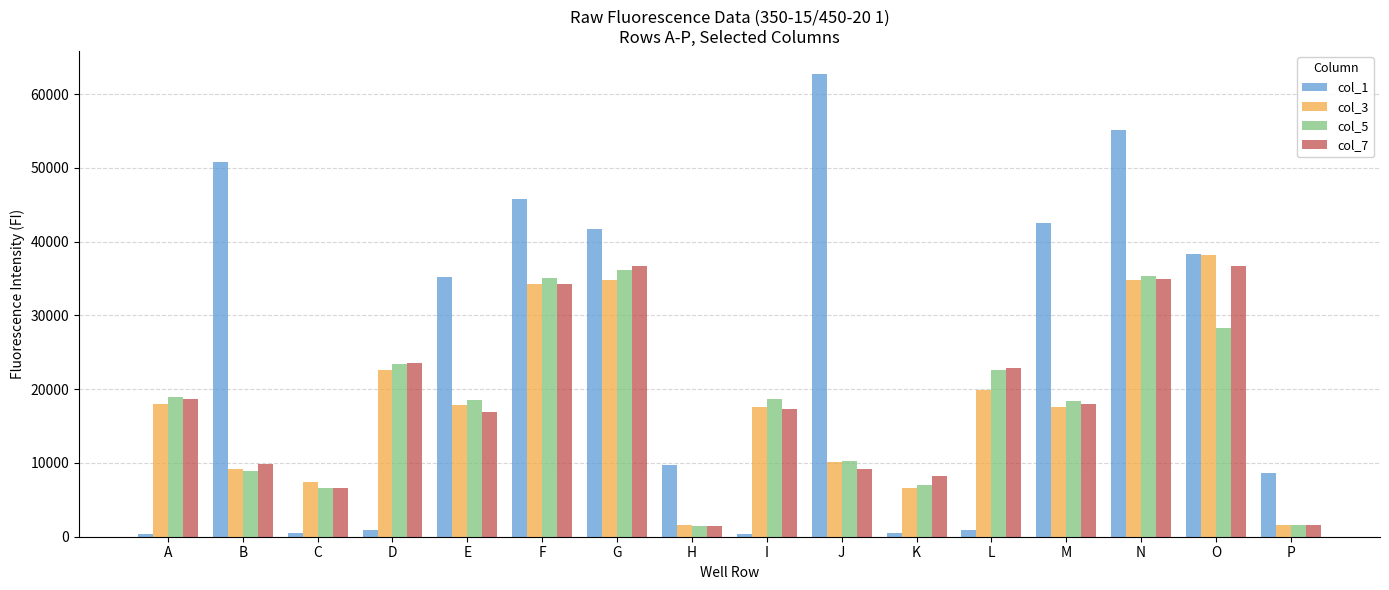

The value of col_3 at K is 6579. True or false?

True